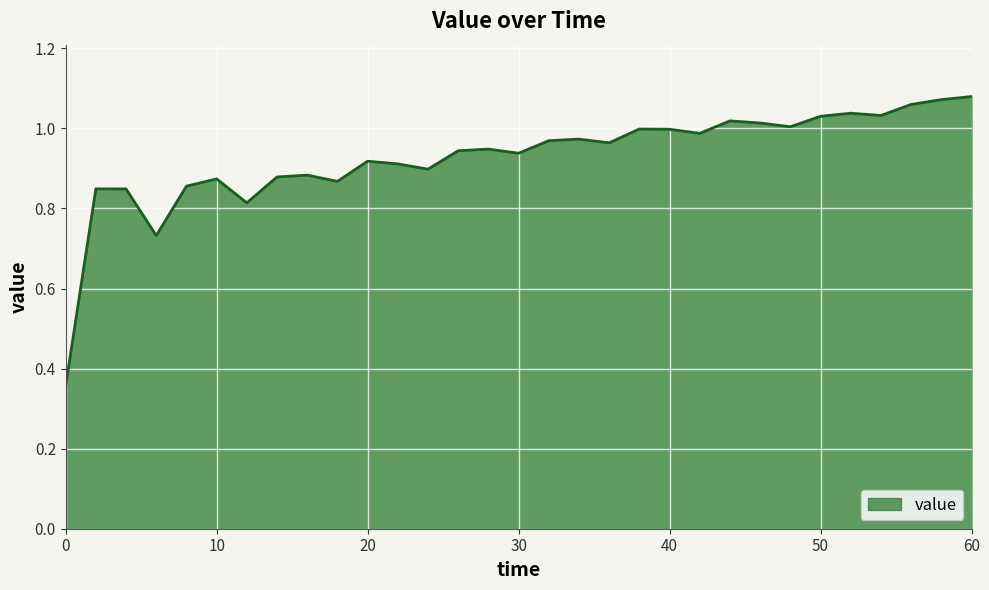

How many points are higher than both their immediate neighbors (excluding endpoints)?

9